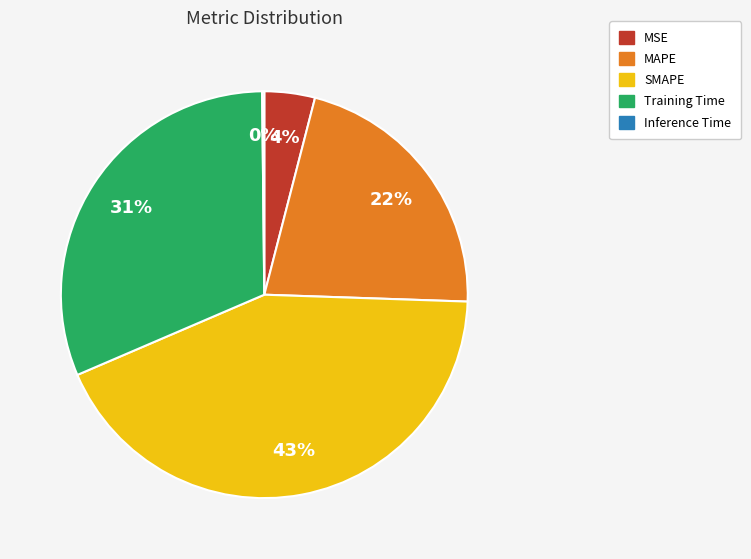

Which has a higher value, MSE or Training Time?

Training Time